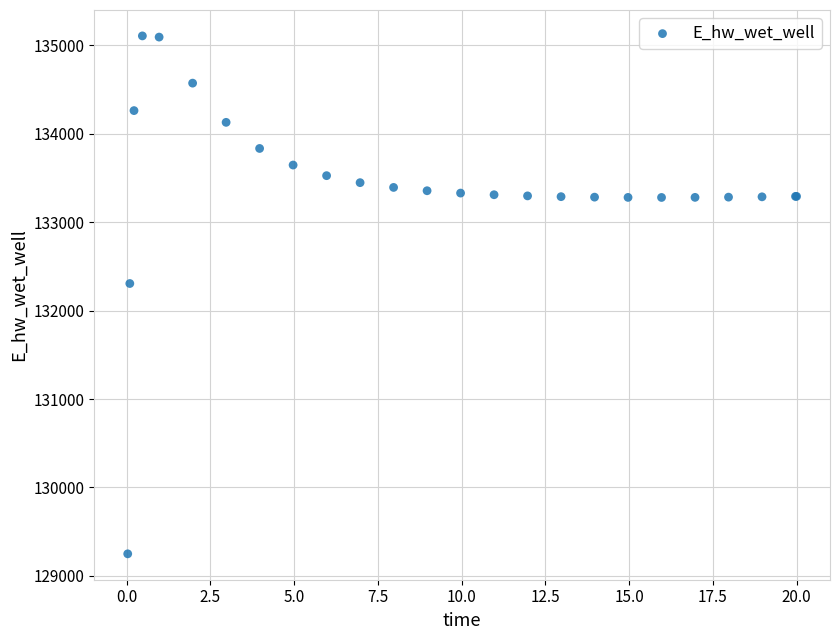

What Y value in the scatter plot is closest to 132177?

132306.4